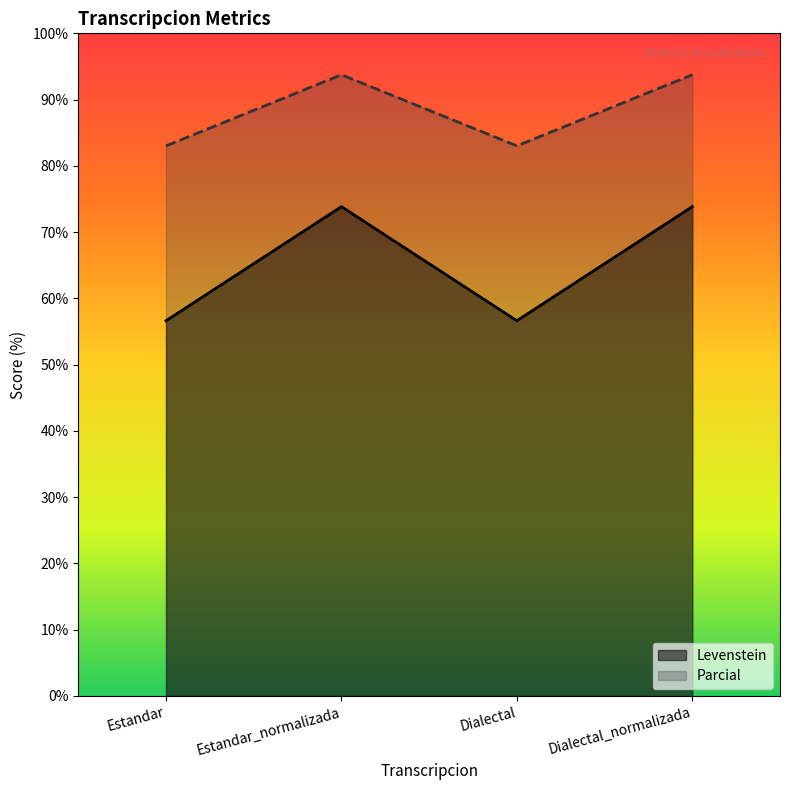

In Parcial, how many points are lower than both neighbors (excluding endpoints)?

1